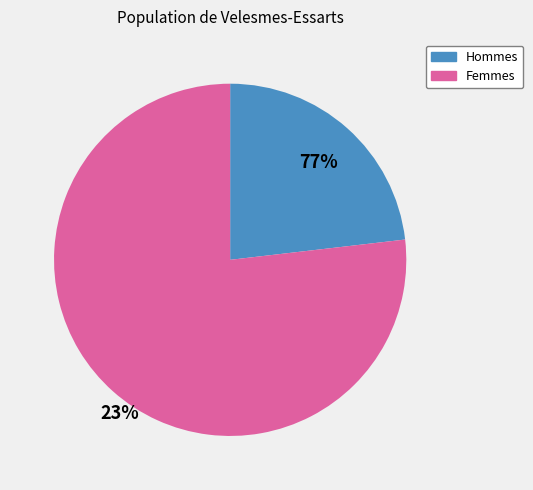

How many slices are in this pie chart?

2